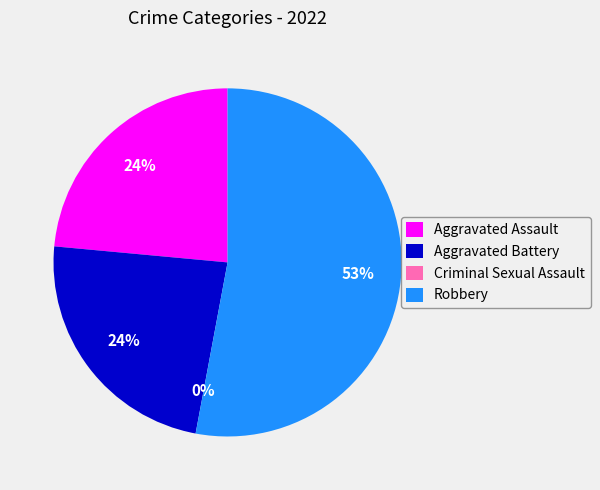

Rank the categories by value from highest to lowest.

Robbery, Aggravated Assault, Aggravated Battery, Criminal Sexual Assault